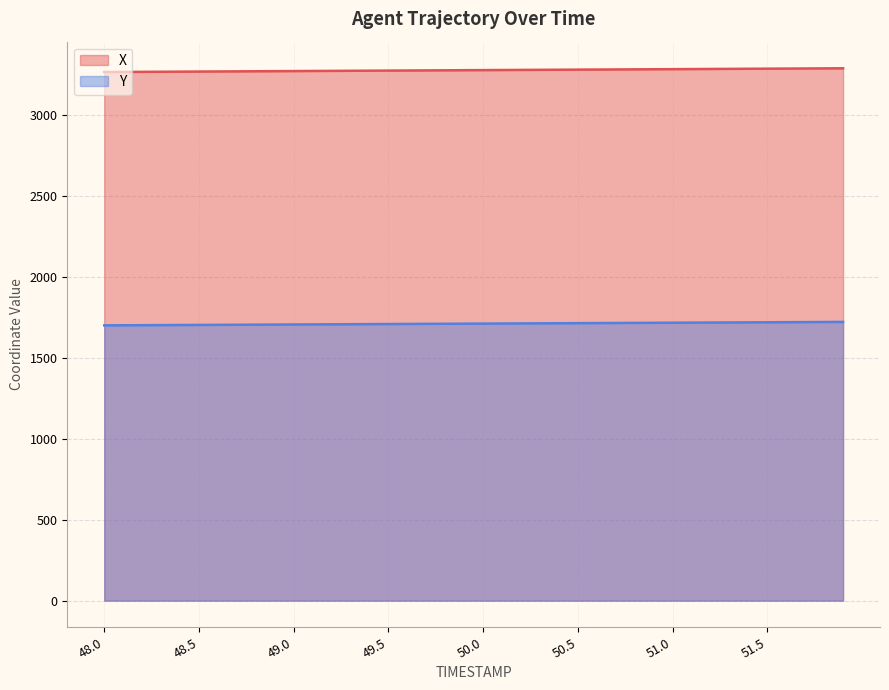

What is the difference between the second highest and second lowest values in the Y series?

20.2